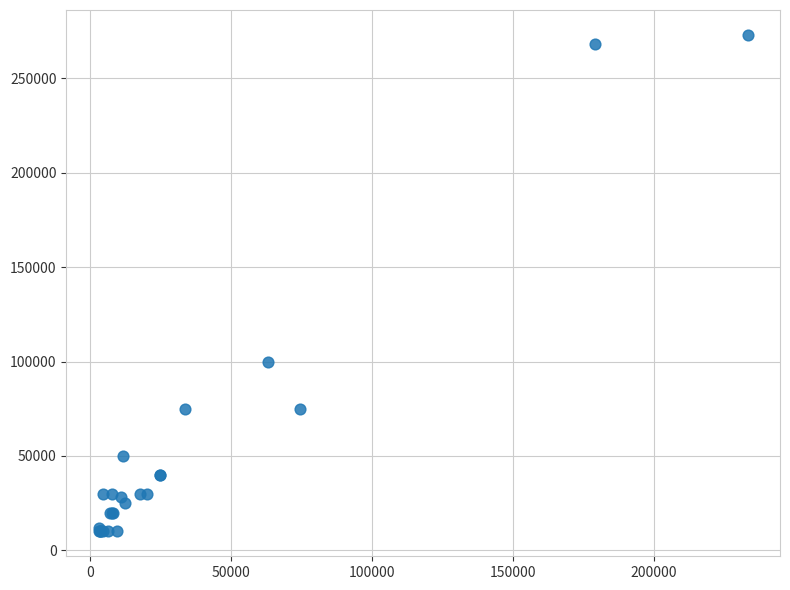

What Y value in the scatter plot is closest to 141500?

100000